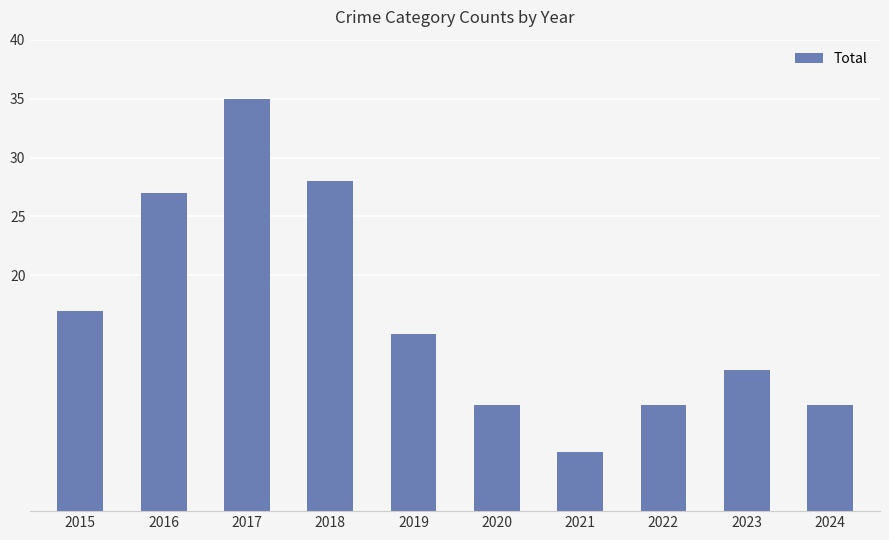

Approximately how many times larger is the value at 2016 compared to 2020?

3.0